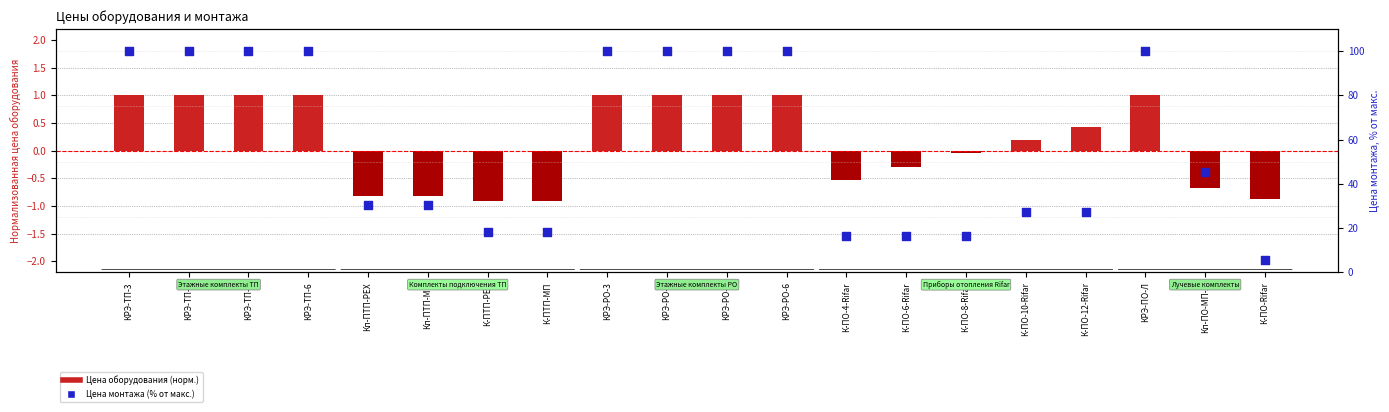

What are all the series names shown in the legend?

Цена оборудования (норм.), Цена монтажа (% от макс.)